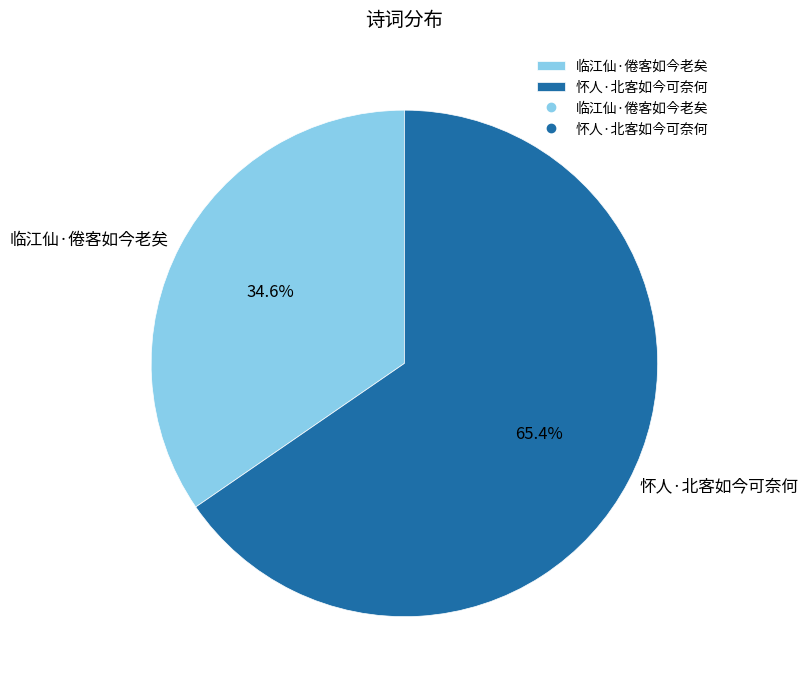

To the nearest percent, what is the combined percentage of 怀人·北客如今可奈何 and 临江仙·倦客如今老矣?

100%